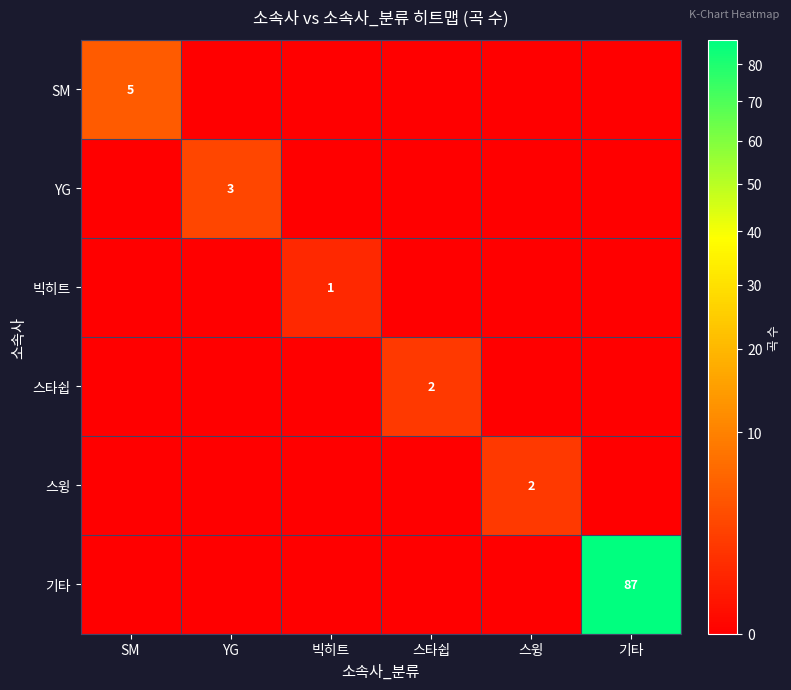

How many categories are shown in the chart?

6